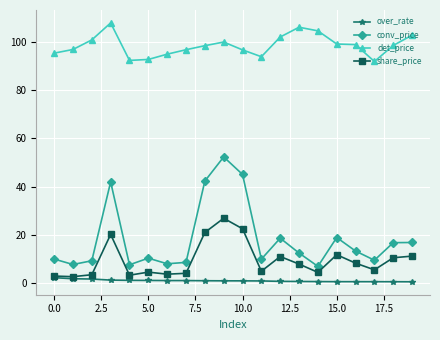

True or false: det_price has more than 1 interior local peaks.

True